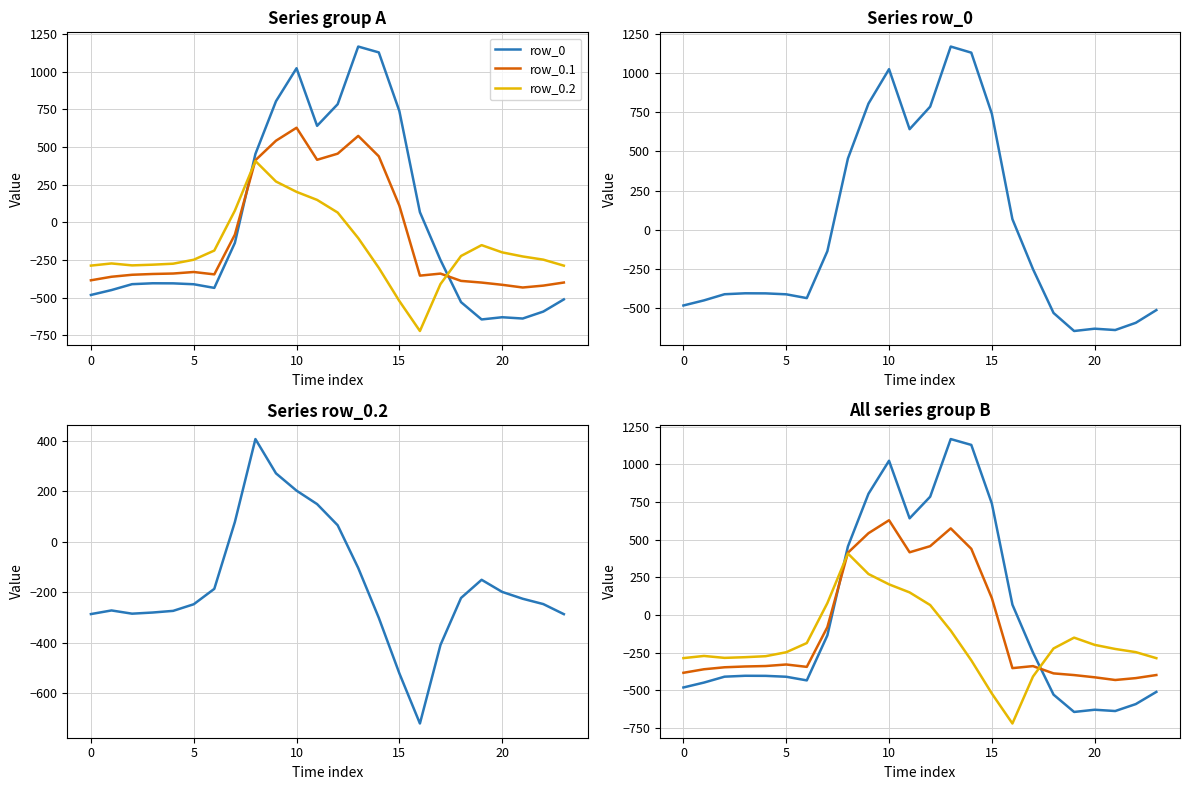

How many data points in row_0.2 are less than -226?

13